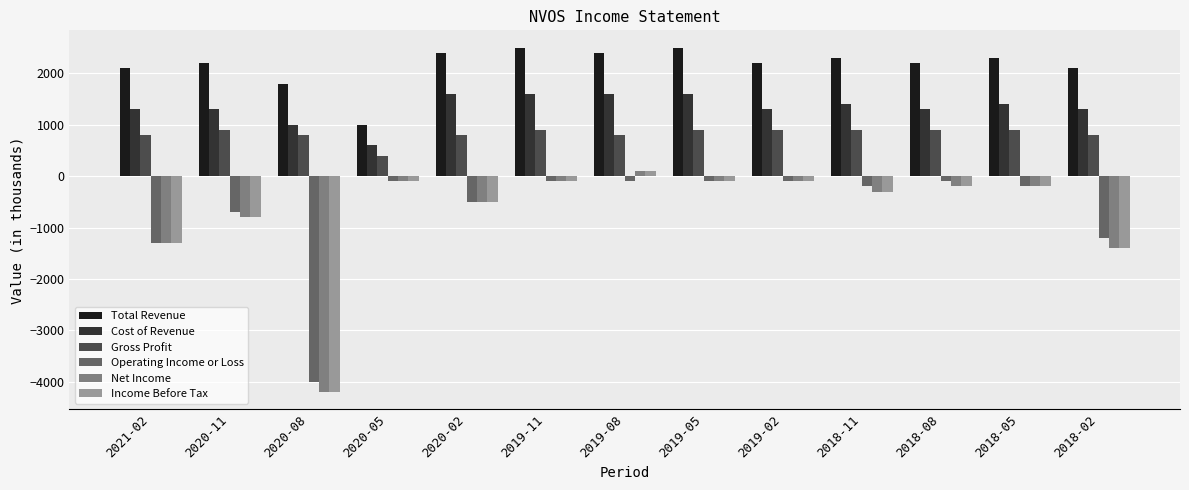

True or false: Income Before Tax has a value of -536 at 2018-11.

False